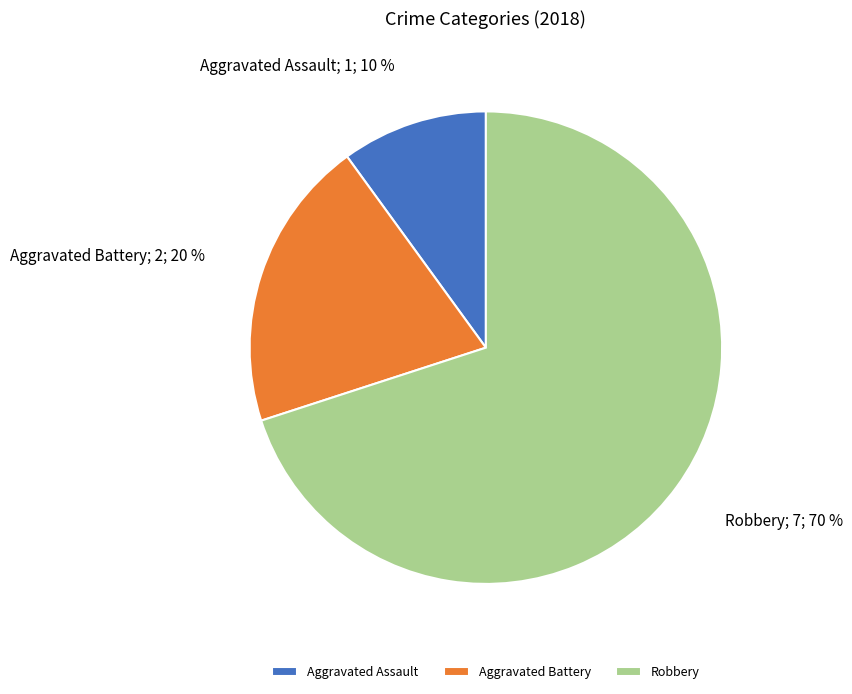

Is there a majority slice in this chart?

Yes